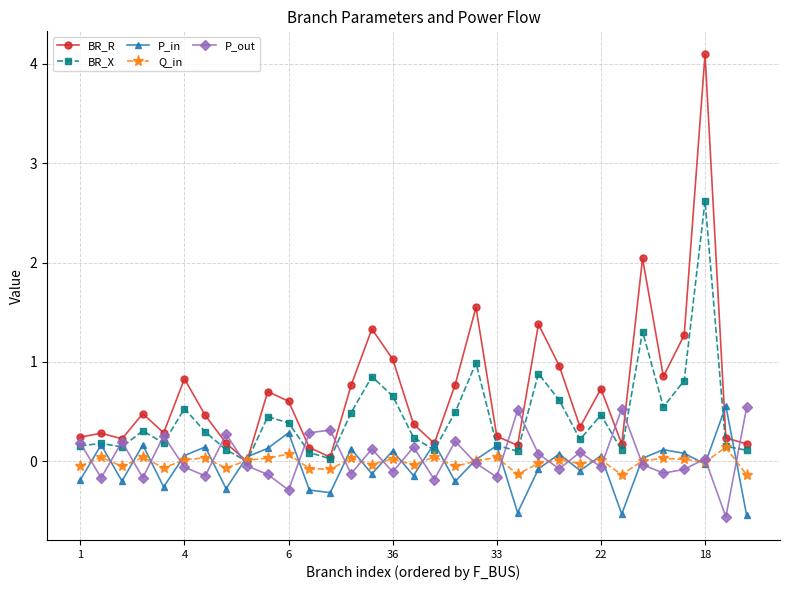

How many lines are shown in the chart?

5